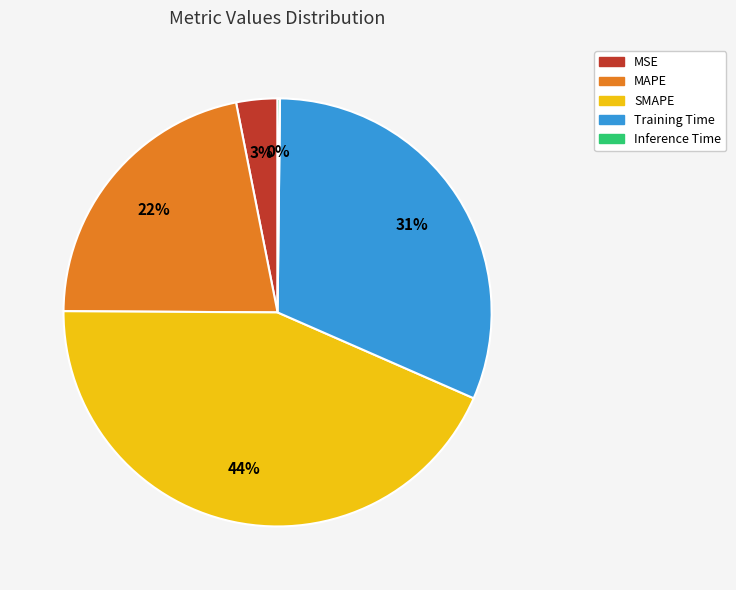

To the nearest percent, what is the combined percentage of SMAPE and MSE?

47%